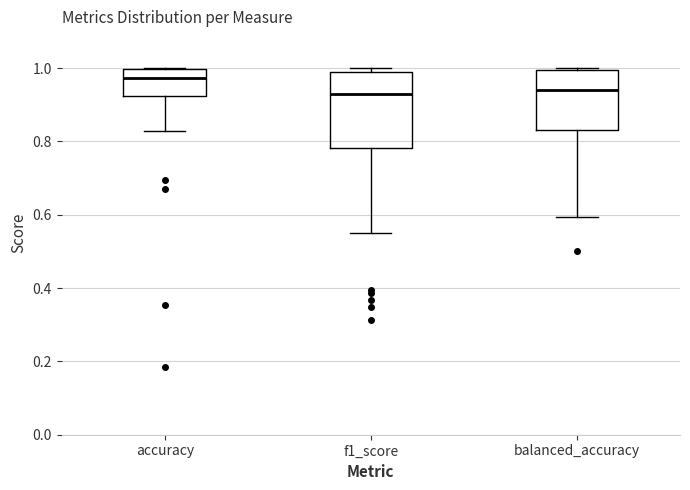

Where does the median line of the box for balanced_accuracy sit on the y-axis? The values are not printed on the chart, so give them approximately, as read against the axis.

0.94